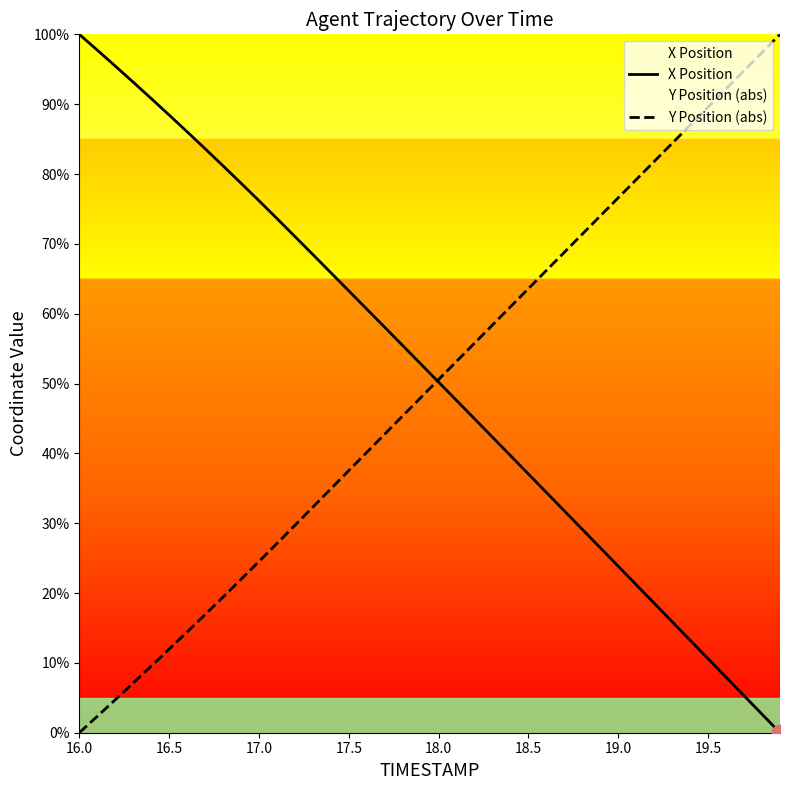

What is the difference between the highest and lowest values at 19.5?

79.0